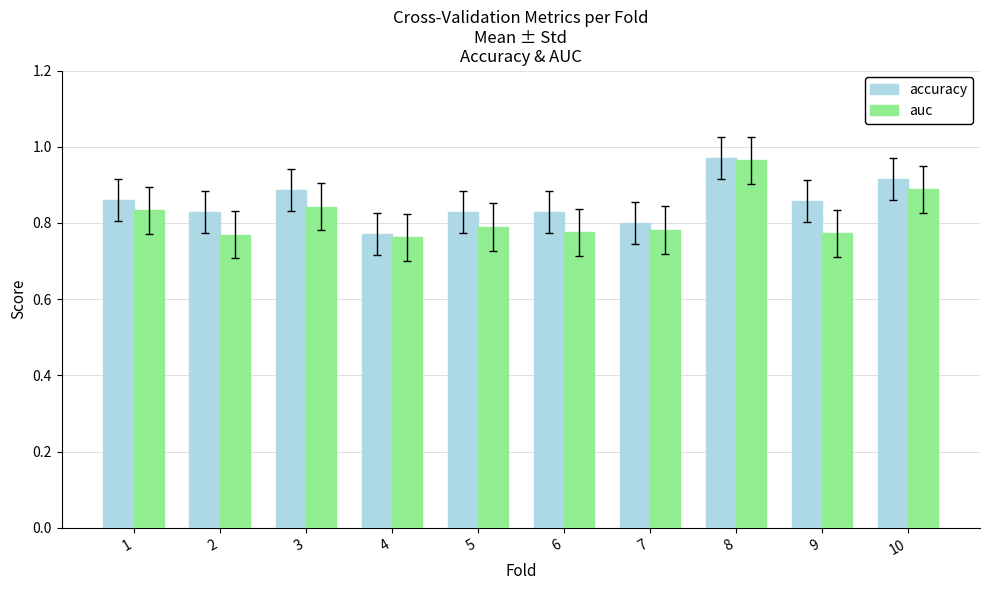

At which category does the chart reach its peak across all series?

8